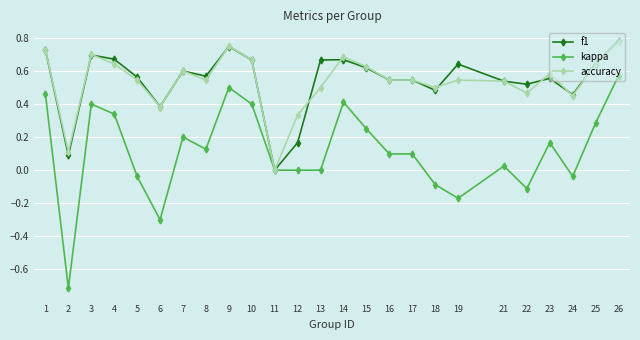

At which category does kappa reach its first local valley?

2